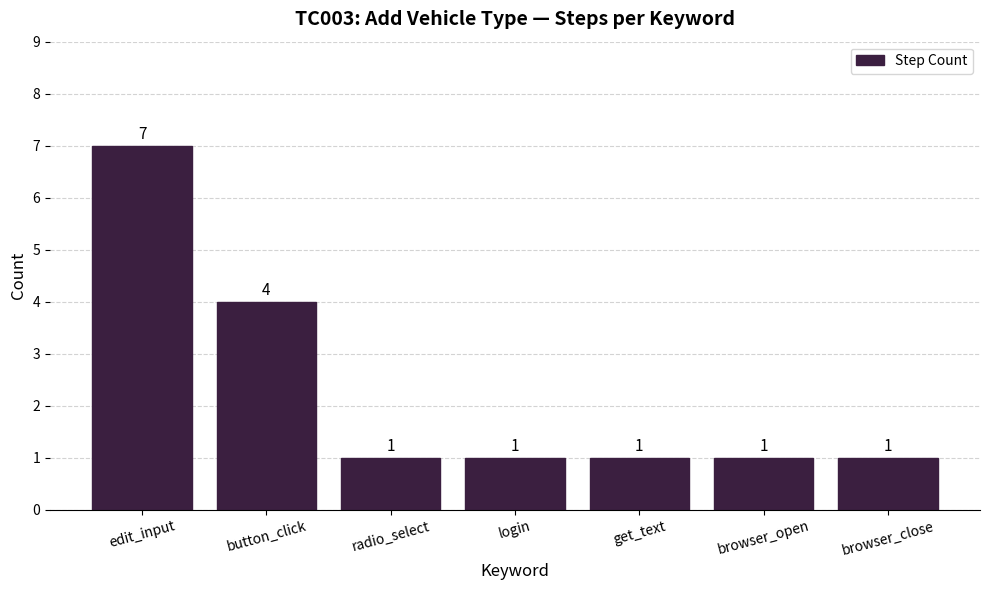

How many values are between 1 and 4?

6